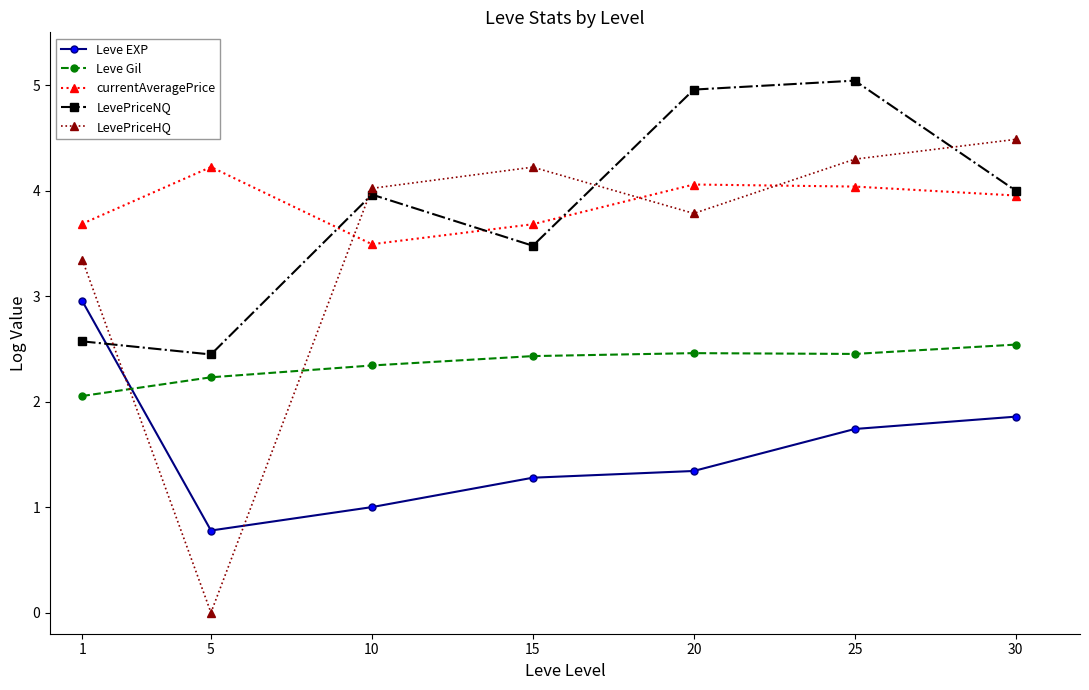

What are all the series names shown in the legend?

Leve EXP, Leve Gil, currentAveragePrice, LevePriceNQ, LevePriceHQ